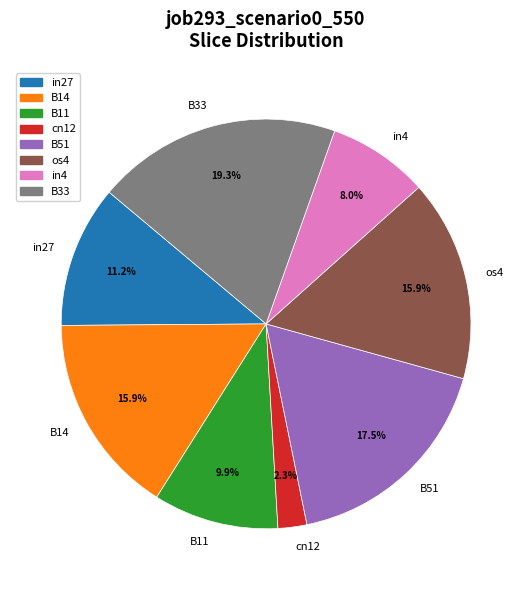

Count the number of slices in the pie.

8